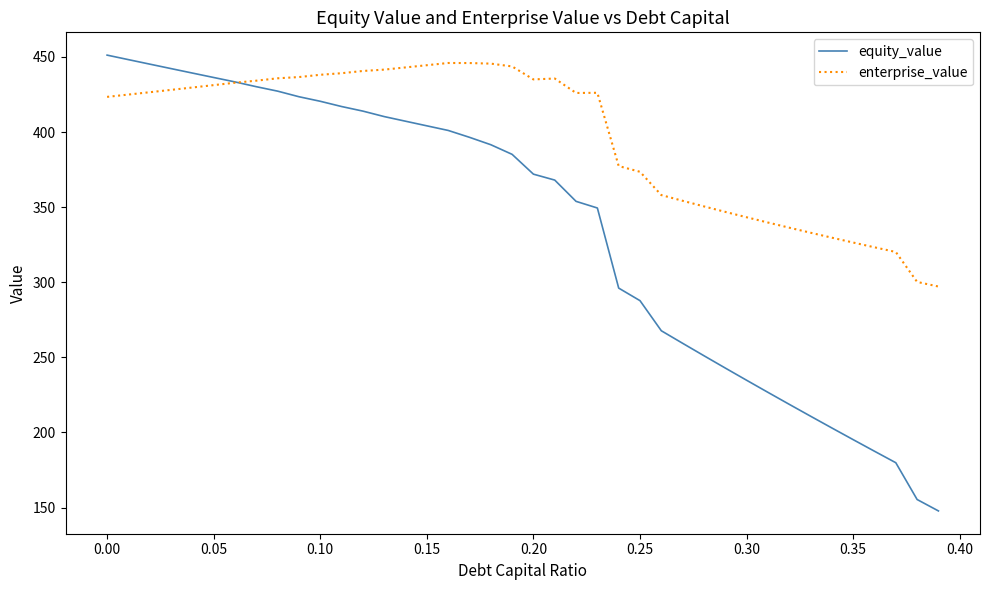

Which series has the widest spread of values?

equity_value